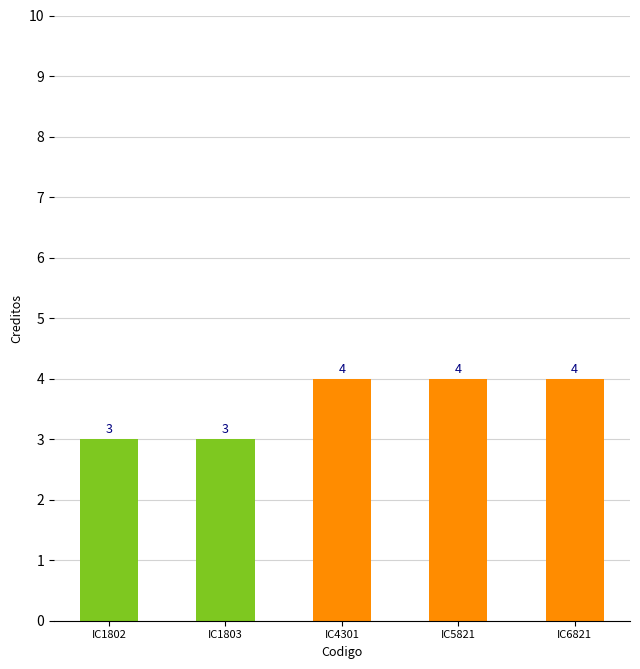

What is the greatest value displayed?

4